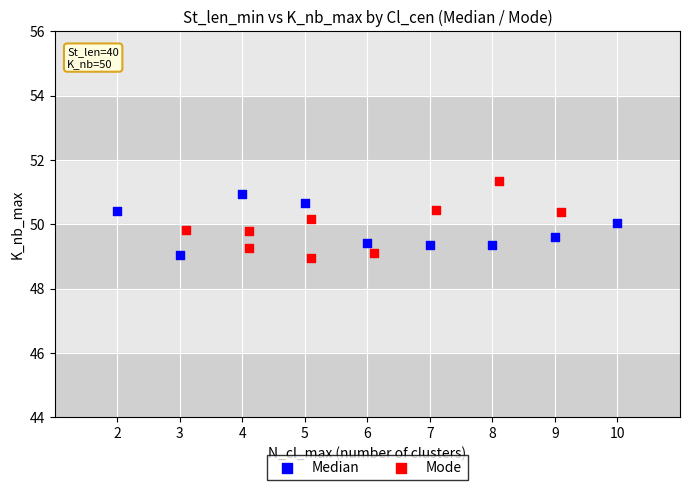

Which series has the largest Y range (max minus min)?

Mode